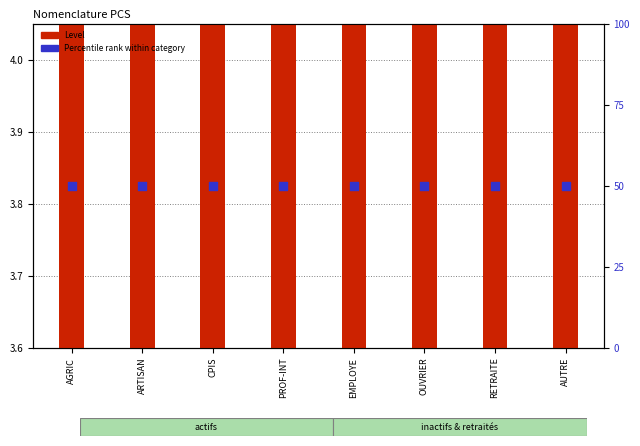

At which category is the sum across all series the highest?

AGRIC